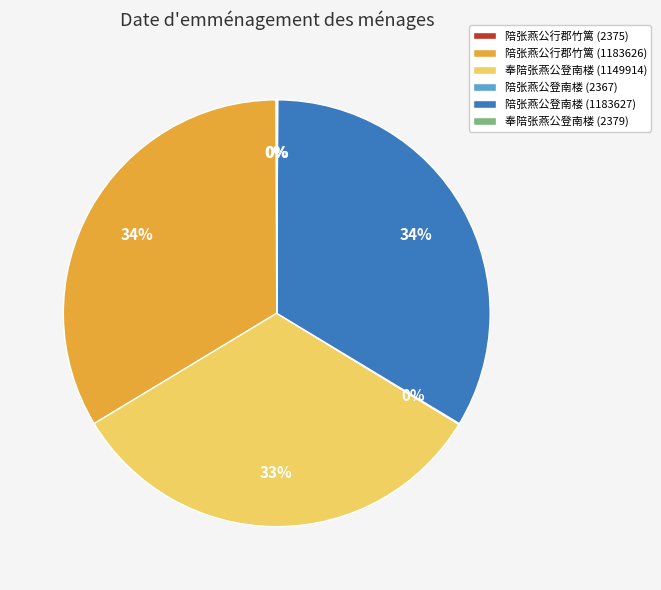

The 奉陪张燕公登南楼 (1149914) slice represents 20% of the pie. True or false?

False